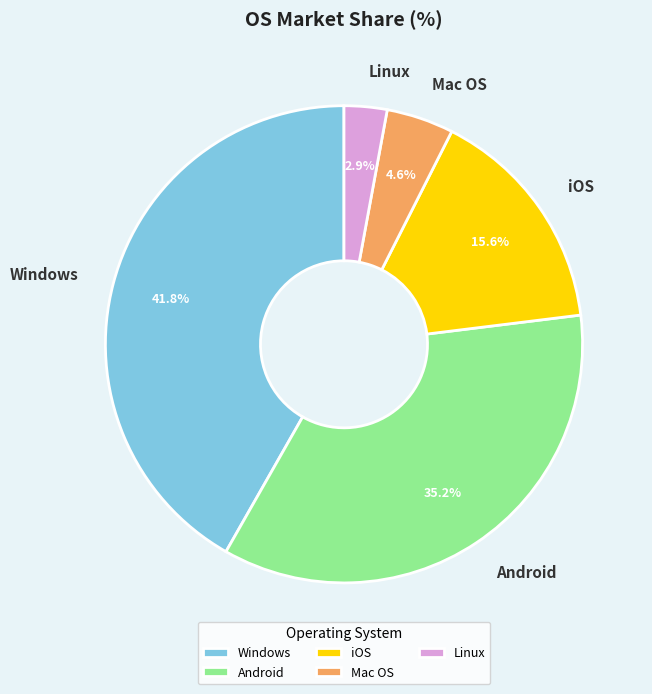

To the nearest percent, what percentage of the pie is Android?

35%